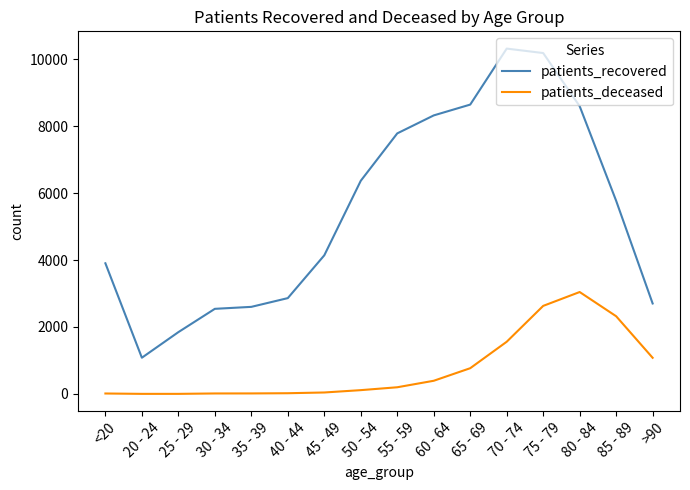

What is the greatest value displayed?

10313